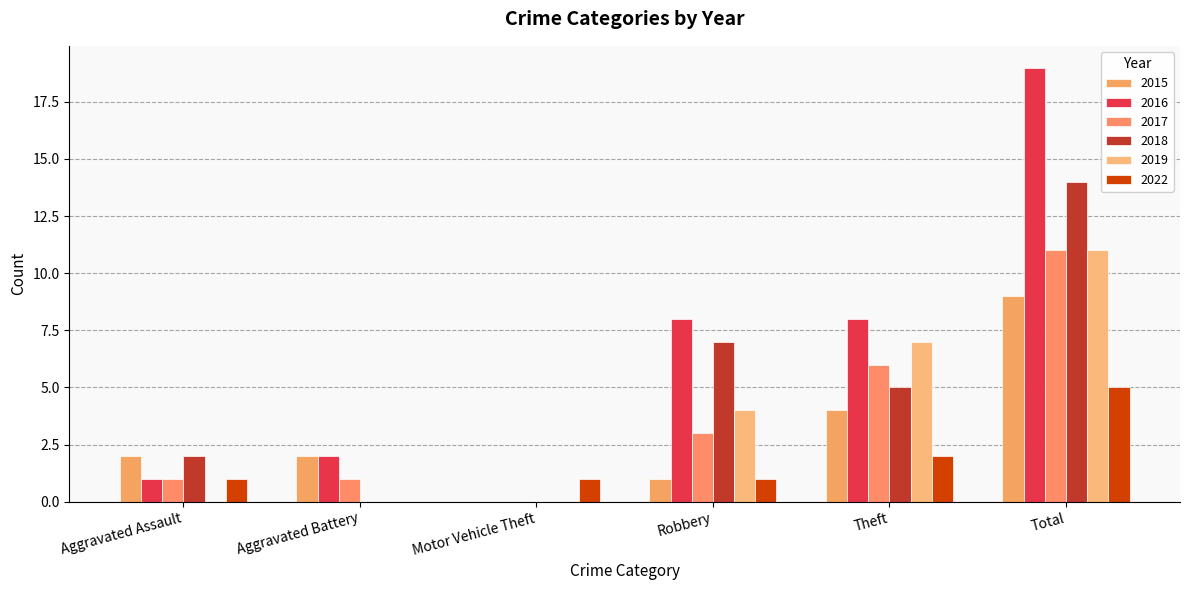

At Theft, list the series in order from largest to smallest.

2016, 2019, 2017, 2018, 2015, 2022